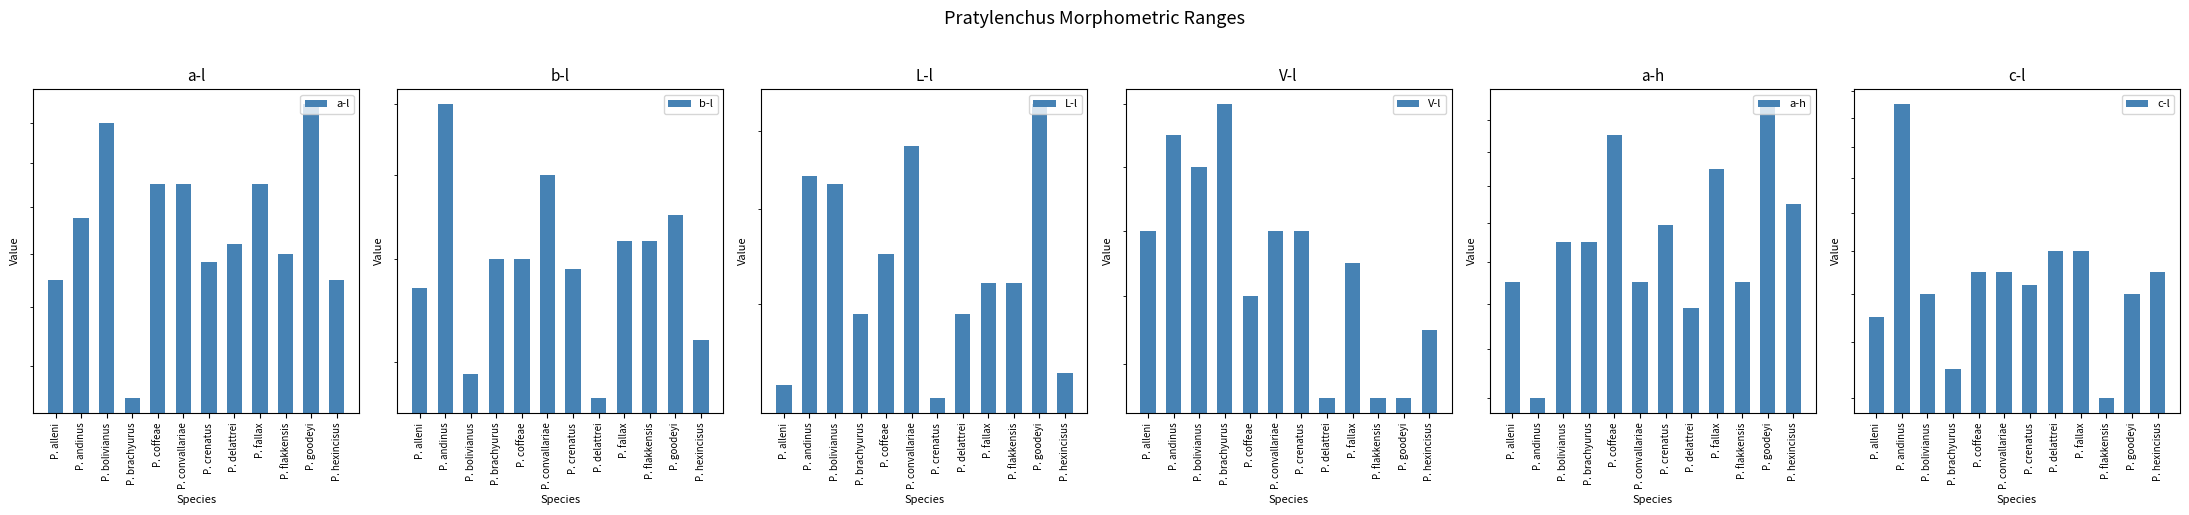

What is the spread (max minus min) of values at P. crenatus?

77.7